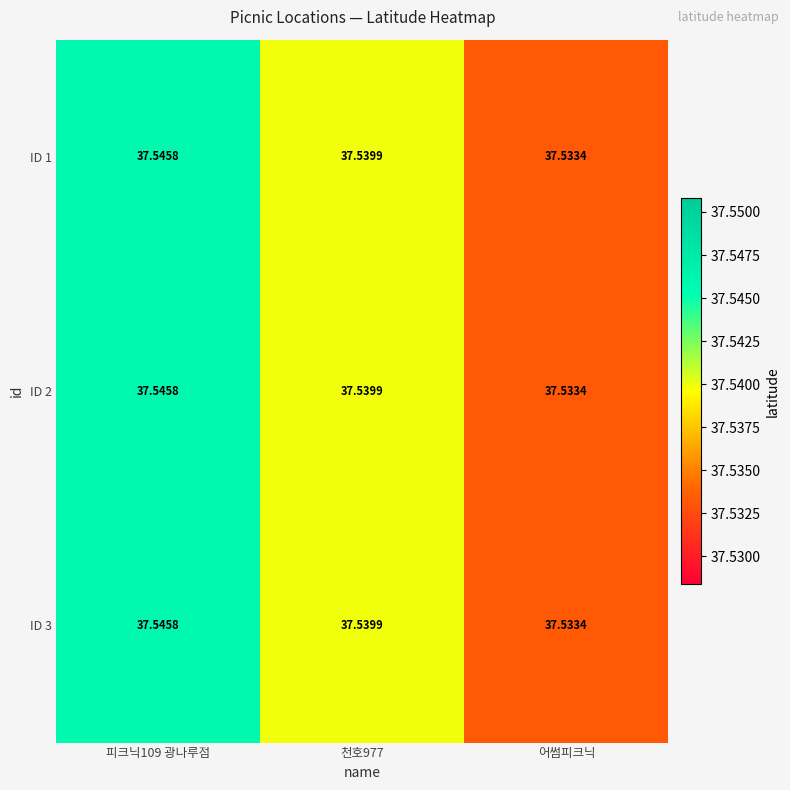

Is the value of ID 3 at 천호977 greater than the value of ID 2 at 피크닉109 광나루점?

No